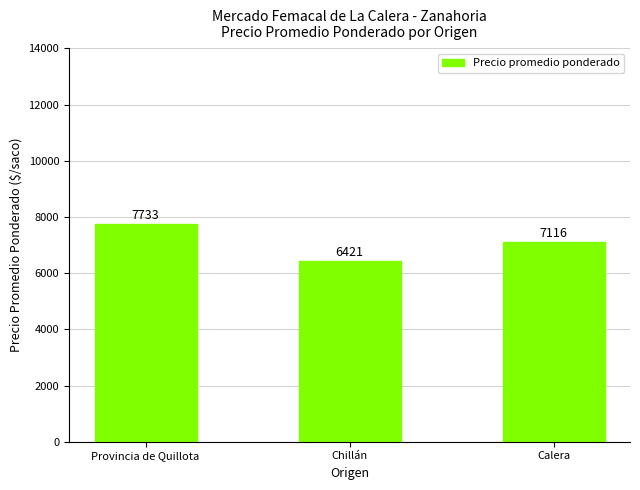

The chart shows a value of 6421 at Chillán. True or false?

True